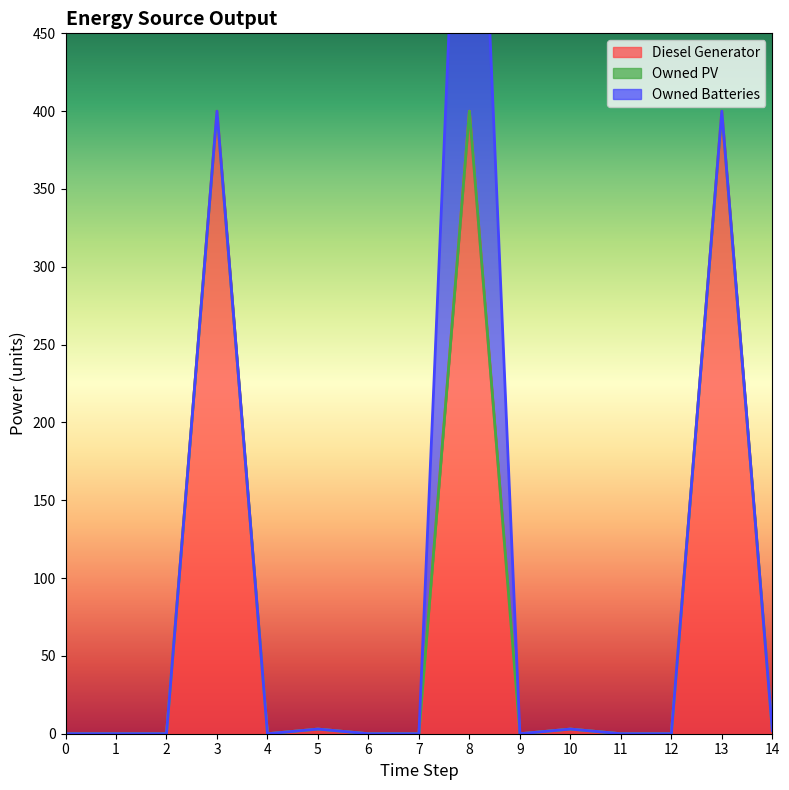

At which category does Diesel Generator reach its first local valley?

4